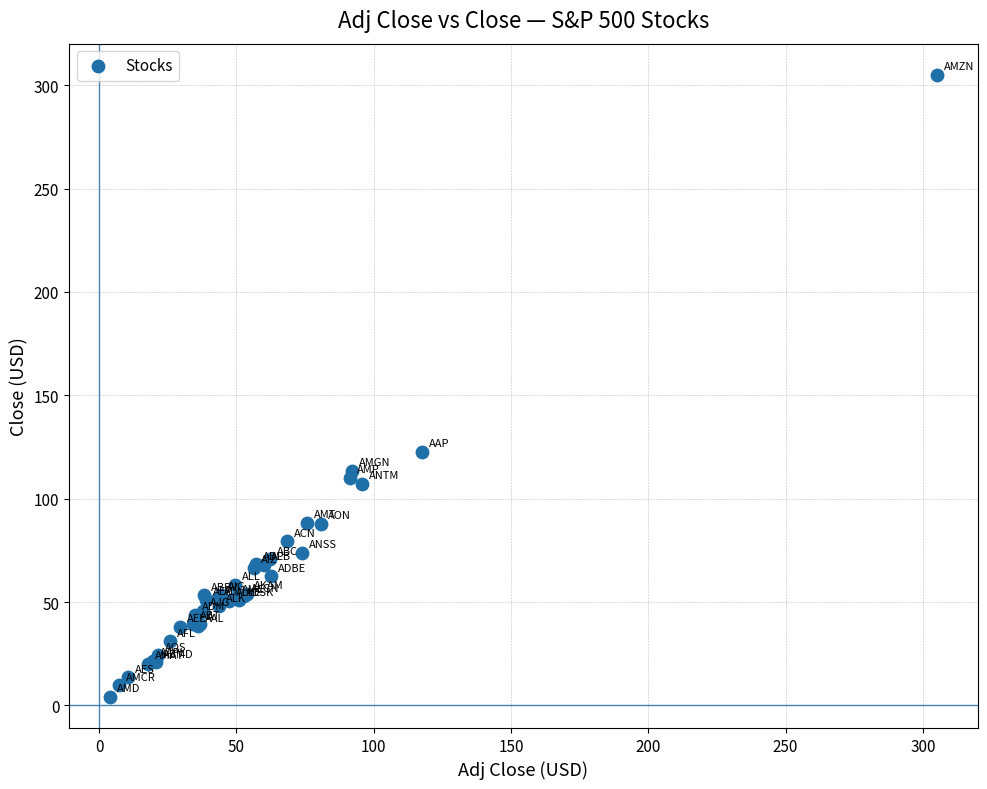

What Y value in the scatter plot is closest to 154?

122.6